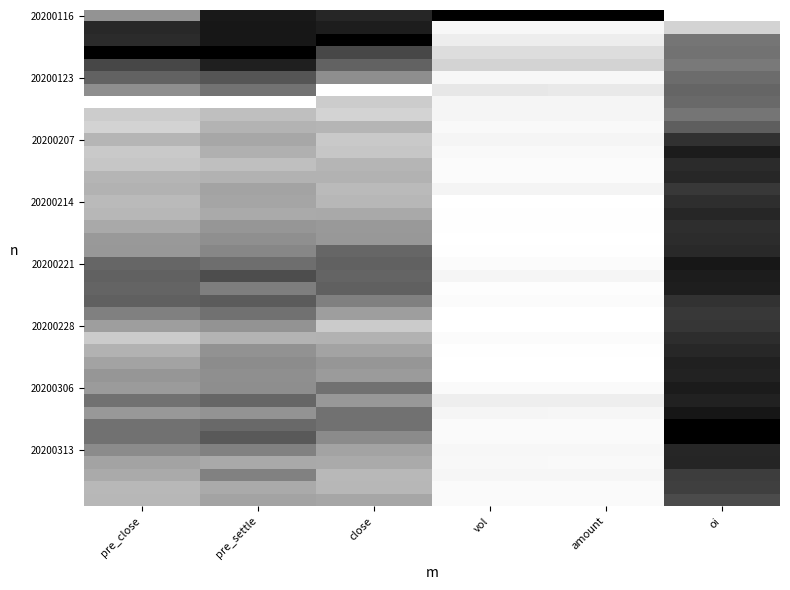

Which series has the largest total across all categories?

20200116